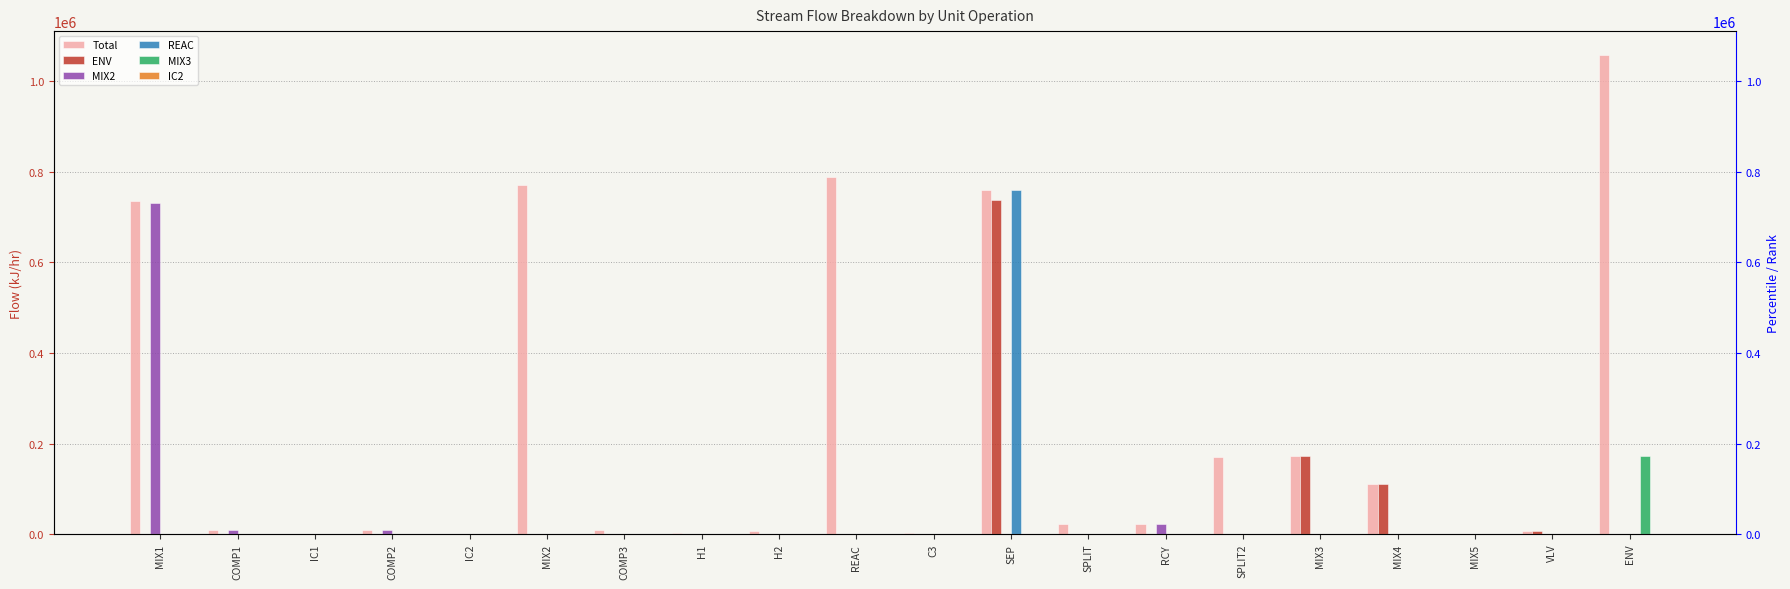

At which category is the sum across all series the highest?

SEP